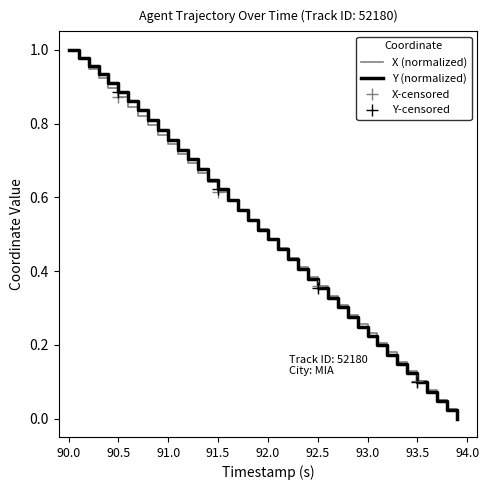

Reading left to right, transcribe all the data shown in this chart.

X: 90.0=1.0	90.1=1.0	90.2=0.9	90.3=0.9	90.4=0.9	90.5=0.9	90.6=0.8	90.7=0.8	90.8=0.8	90.9=0.8	91.0=0.7	91.1=0.7	91.2=0.7	91.3=0.7	91.4=0.6	91.5=0.6	91.6=0.6	91.7=0.6	91.8=0.5	91.9=0.5	92.0=0.5	92.1=0.5	92.2=0.4	92.3=0.4	92.4=0.4	92.5=0.4	92.6=0.3	92.7=0.3	92.8=0.3	92.9=0.3	93.0=0.2	93.1=0.2	93.2=0.2	93.3=0.2	93.4=0.1	93.5=0.1	93.6=0.1	93.7=0.1	93.8=0.0	93.9=0.0
Y: 90.0=1.0	90.1=1.0	90.2=1.0	90.3=0.9	90.4=0.9	90.5=0.9	90.6=0.9	90.7=0.8	90.8=0.8	90.9=0.8	91.0=0.8	91.1=0.7	91.2=0.7	91.3=0.7	91.4=0.6	91.5=0.6	91.6=0.6	91.7=0.6	91.8=0.5	91.9=0.5	92.0=0.5	92.1=0.5	92.2=0.4	92.3=0.4	92.4=0.4	92.5=0.4	92.6=0.3	92.7=0.3	92.8=0.3	92.9=0.2	93.0=0.2	93.1=0.2	93.2=0.2	93.3=0.1	93.4=0.1	93.5=0.1	93.6=0.1	93.7=0.0	93.8=0.0	93.9=0.0